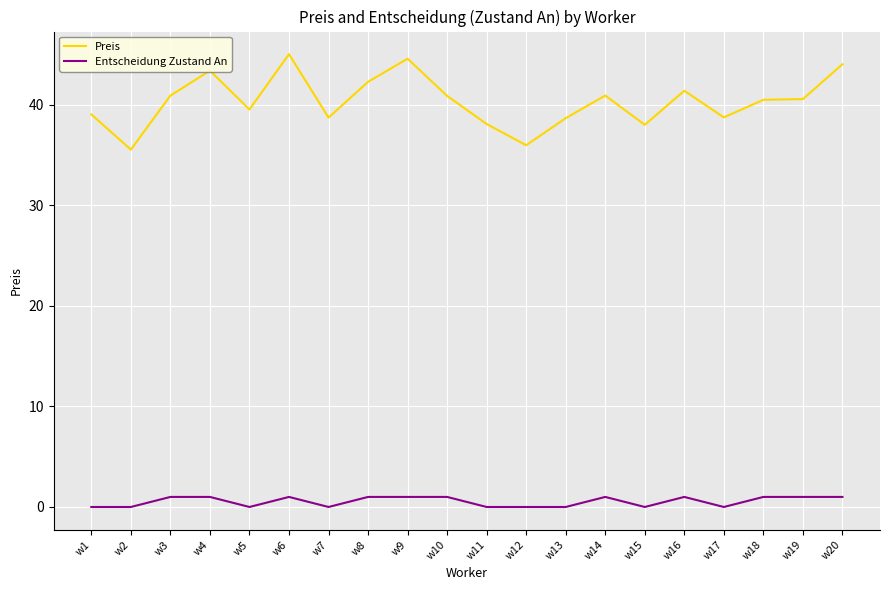

True or false: Entscheidung Zustand An has a value of 1.0 at w3.

True